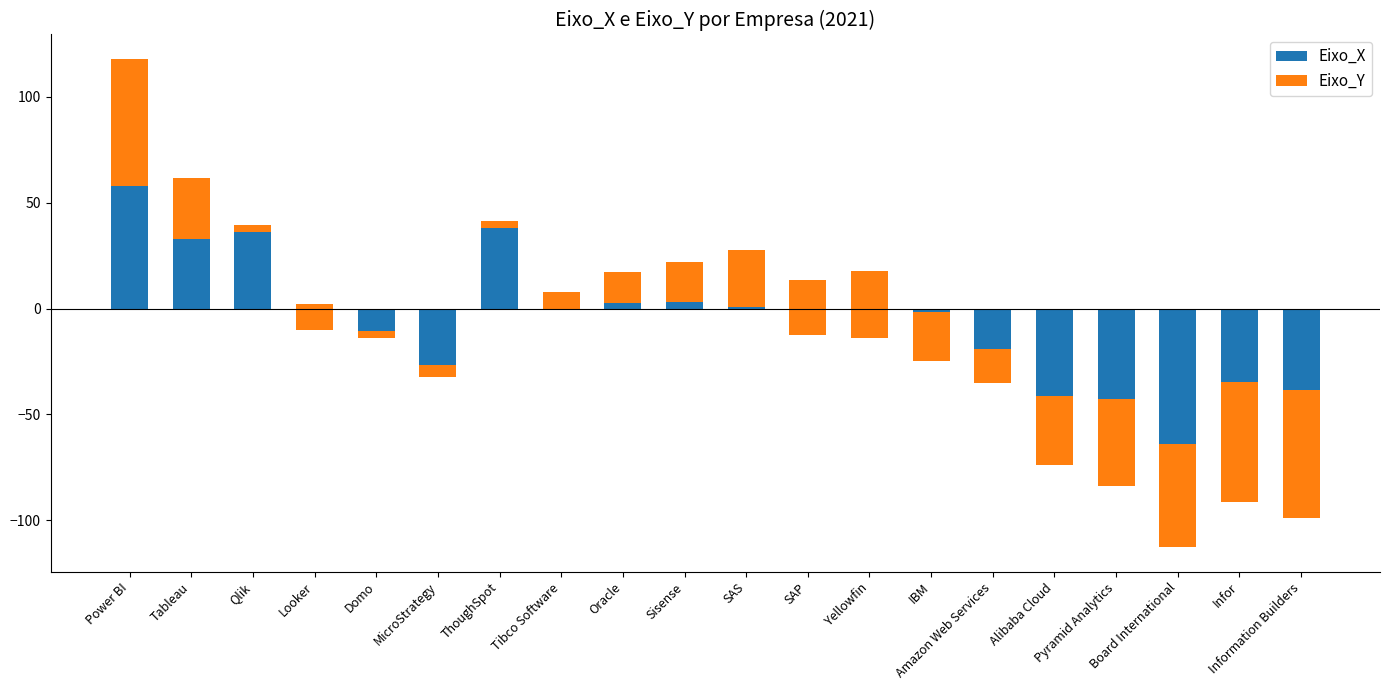

What is the spread (max minus min) of values at Board International?

15.0